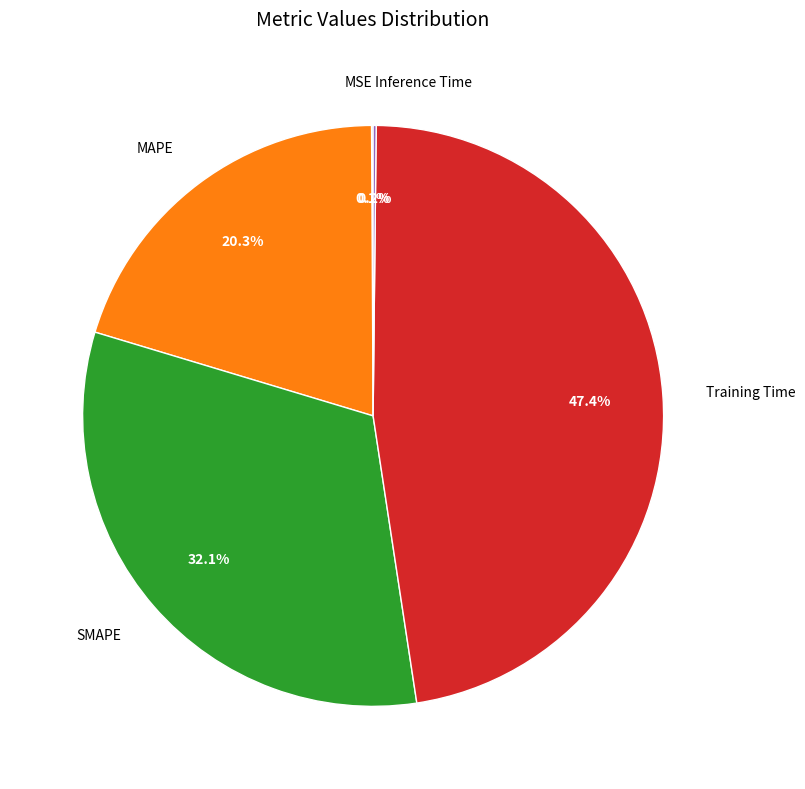

What portion of the pie excludes MAPE?

79.7%